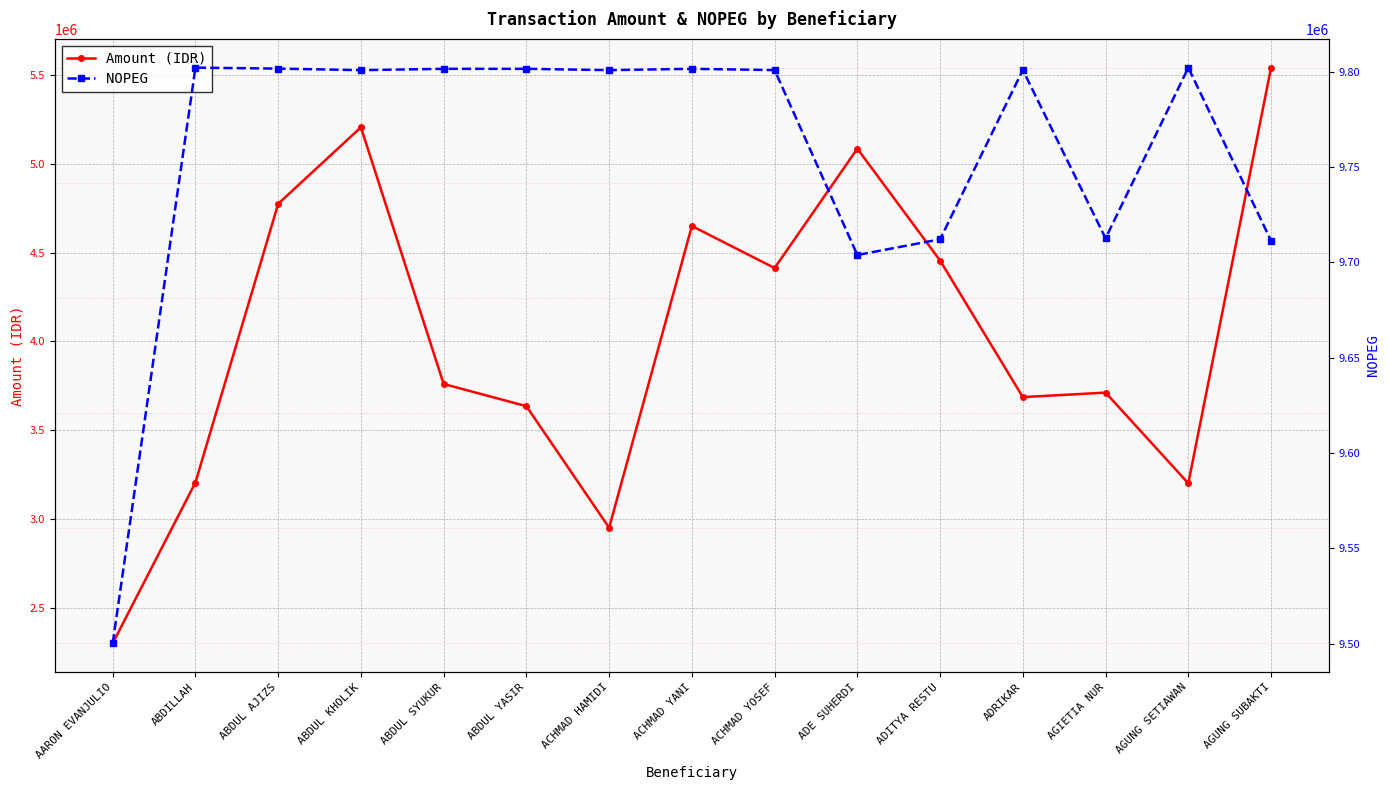

At which label does NOPEG reach its minimum?

AARON EVANJULIO